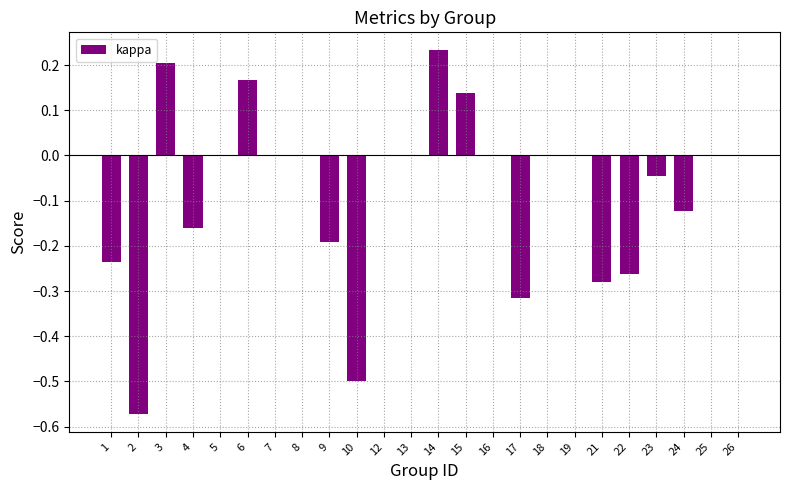

At which category does the chart reach its peak across all series?

14